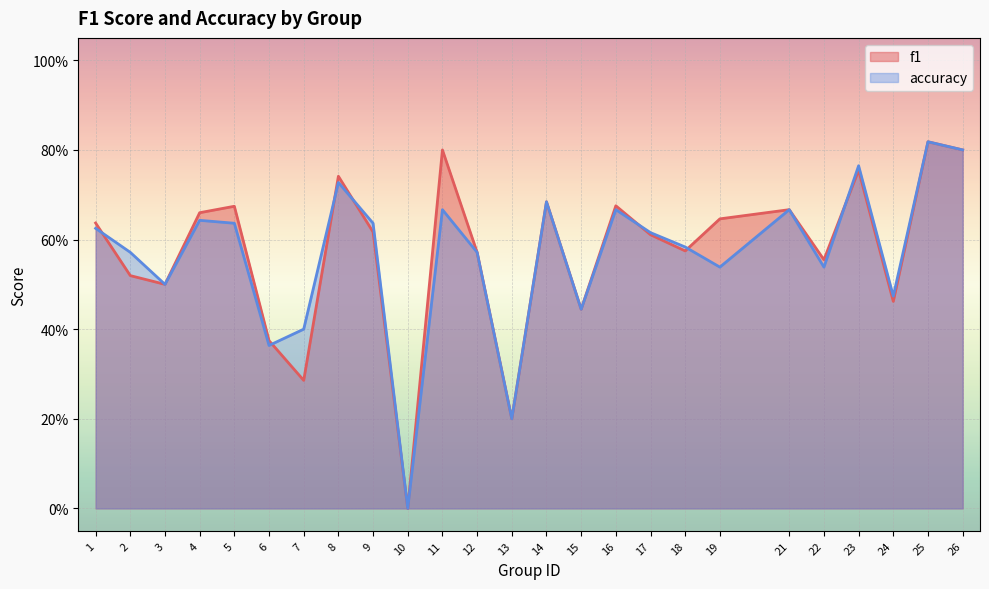

Where is accuracy nearest to the value 0?

10